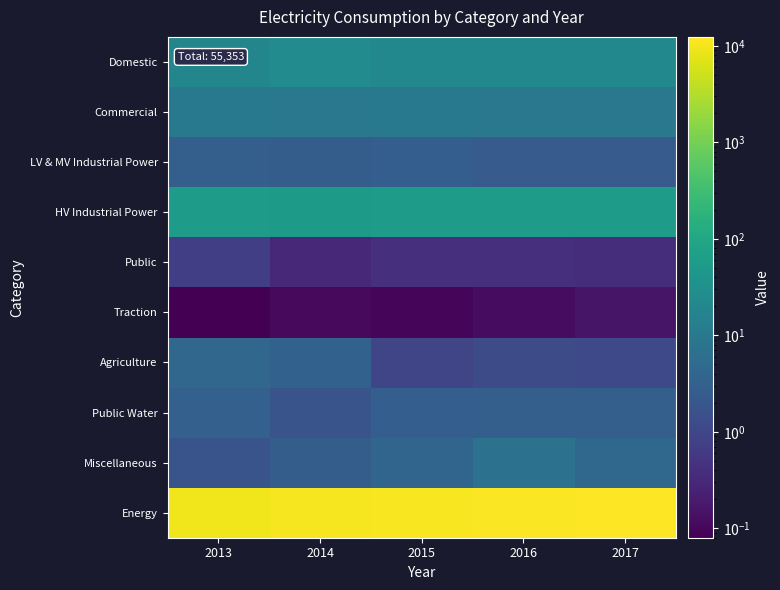

Reading left to right, extract all data points from this chart.

Domestic: 2013=18.9	2014=25.1	2015=21.2	2016=20.9	2017=21.0
Commercial: 2013=10.0	2014=9.4	2015=9.8	2016=9.8	2017=9.7
LV & MV Industrial Power: 2013=3.0	2014=2.7	2015=2.9	2016=2.5	2017=2.5
HV Industrial Power: 2013=58.3	2014=54.5	2015=57.8	2016=55.2	2017=57.6
Public: 2013=0.7	2014=0.3	2015=0.4	2016=0.4	2017=0.4
Traction: 2013=0.1	2014=0.1	2015=0.1	2016=0.1	2017=0.2
Agriculture: 2013=4.1	2014=3.3	2015=1.0	2016=1.2	2017=1.1
Public Water: 2013=3.2	2014=1.8	2015=2.9	2016=3.0	2017=3.0
Miscellaneous: 2013=1.8	2014=2.8	2015=3.9	2016=6.9	2017=4.6
Energy: 2013=9531.9	2014=10539.4	2015=10952.1	2016=11452.3	2017=12377.3